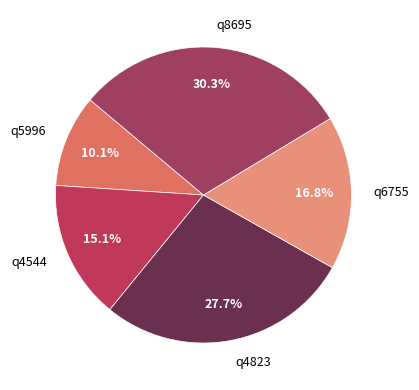

What percentage is NOT represented by q6755?

83.2%